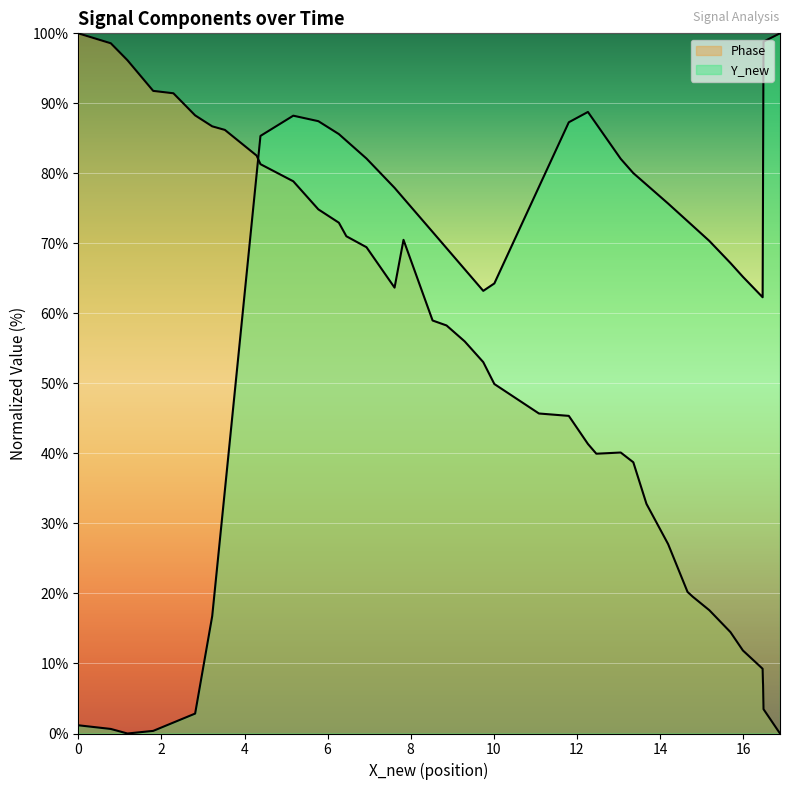

How many lines are shown in the chart?

2